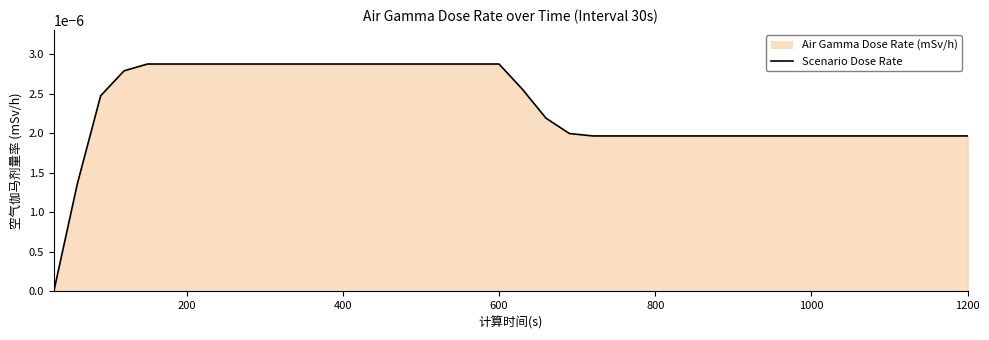

Count the values in the range 0 to 1.

40